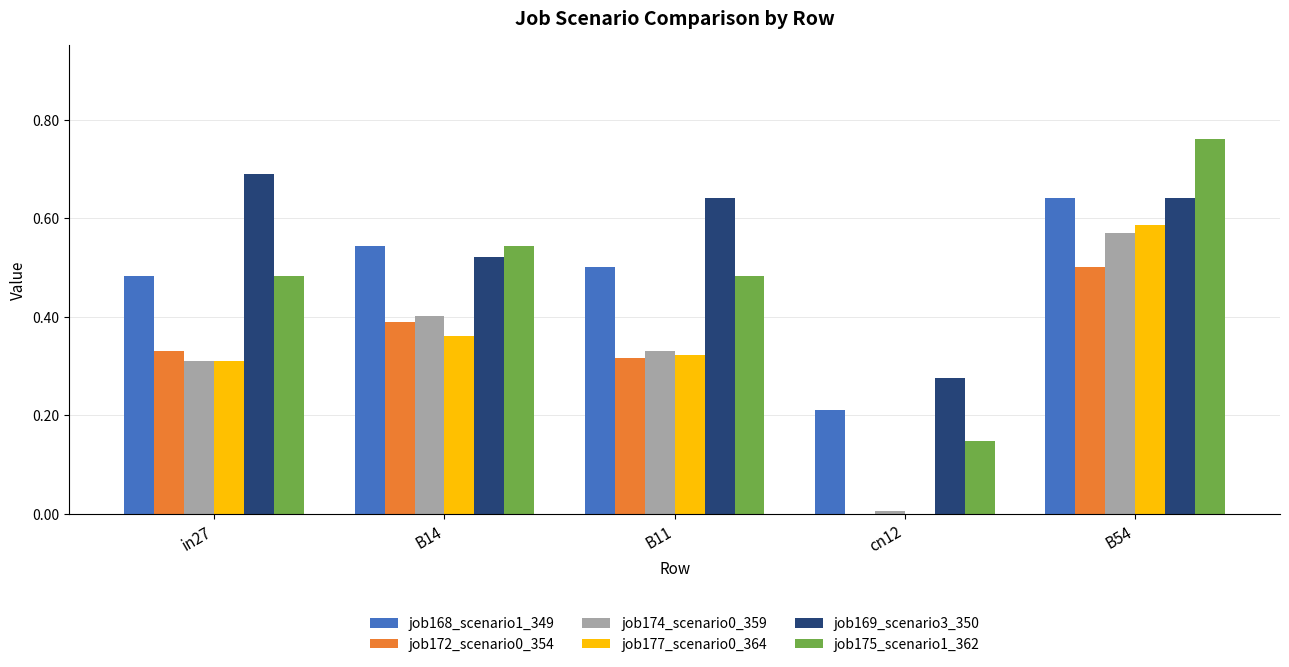

At which category does the chart reach its peak across all series?

B54